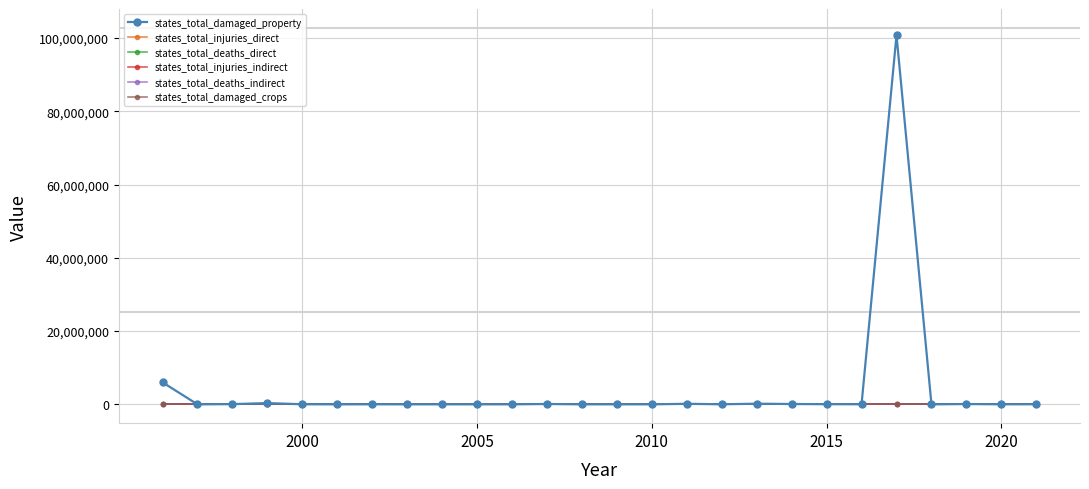

Which series has the widest spread of values?

states_total_damaged_property